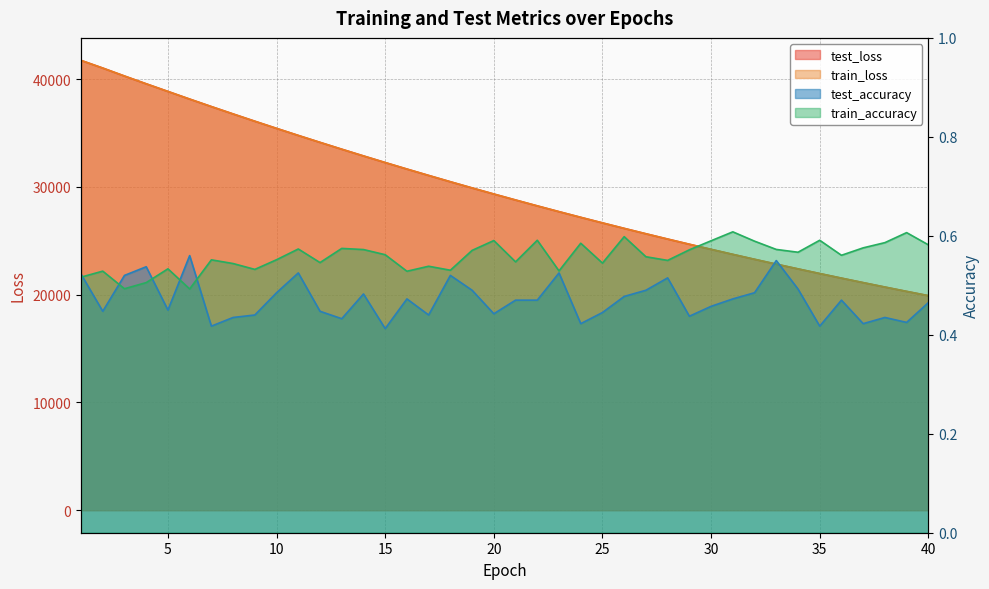

Which series has the widest spread of values?

test_loss